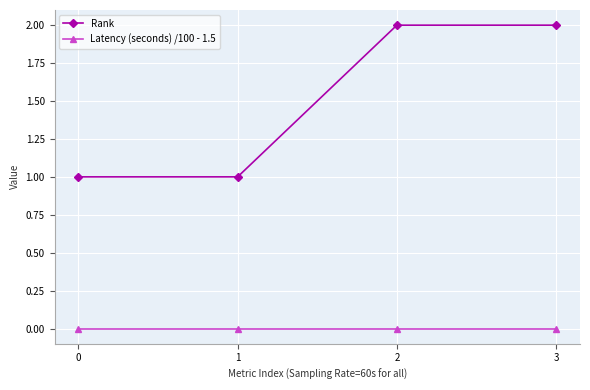

How many Rank values are between 1 and 2?

4